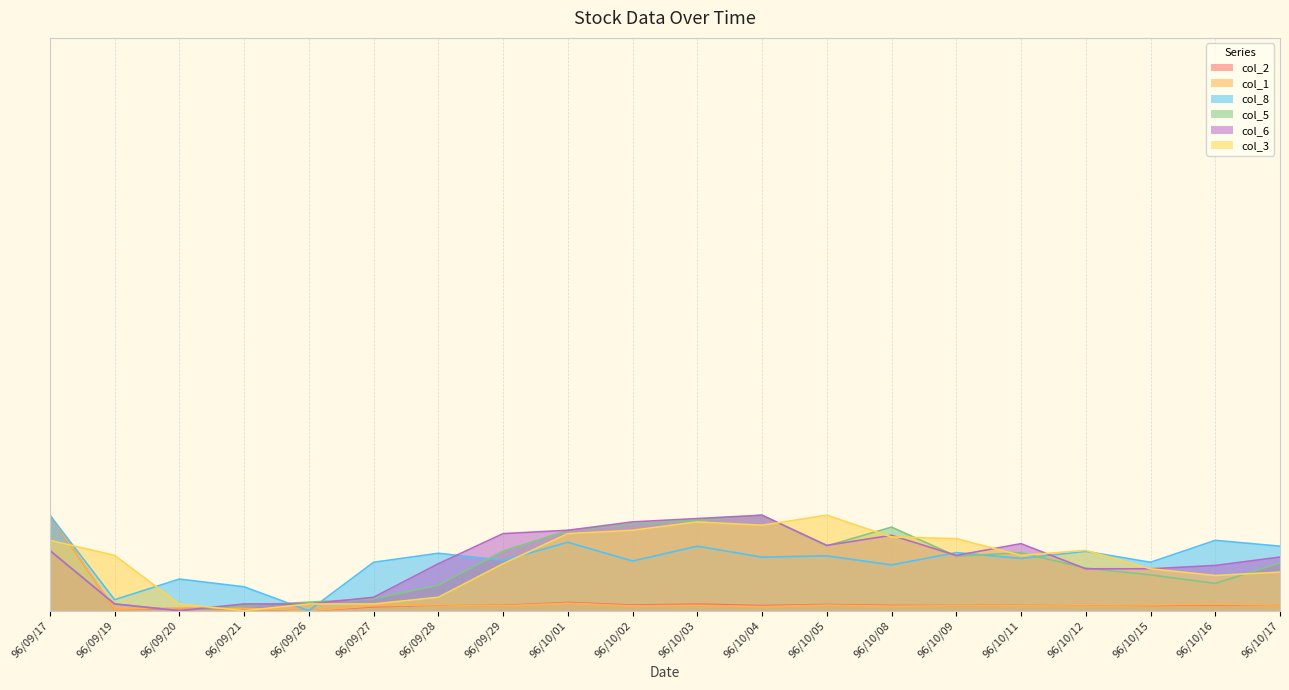

What is the difference between the second highest and minimum values in the col_8 series?

0.7